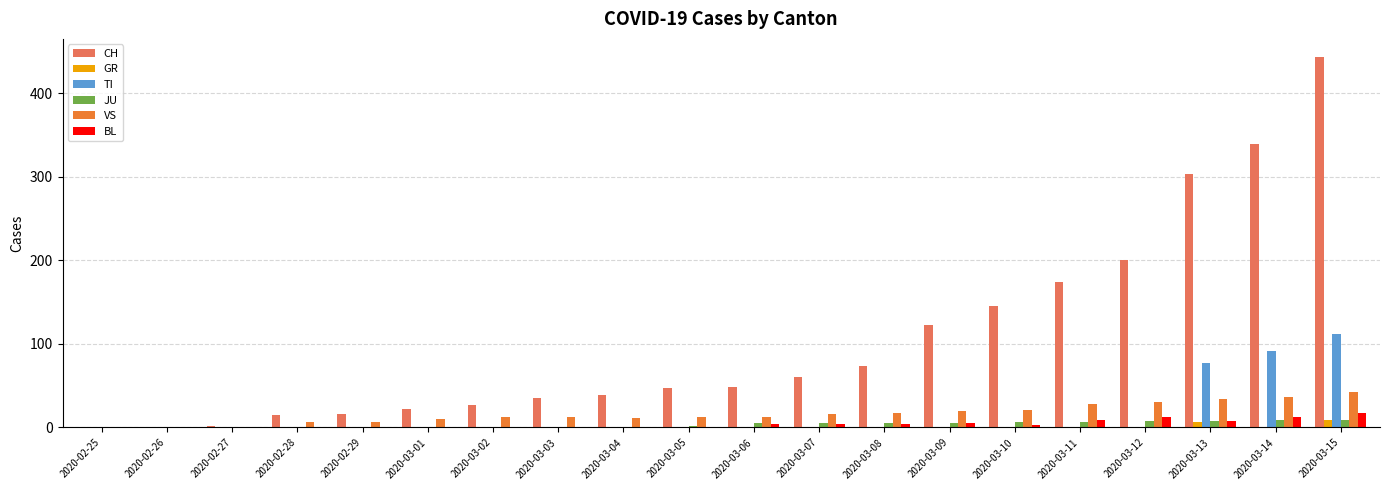

What is the average value of the BL series?

4